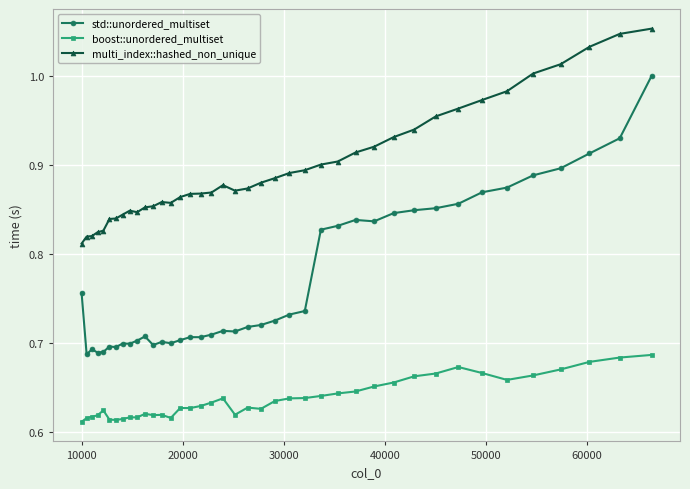

True or false: std::unordered_multiset has more than 2 interior local peaks.

True